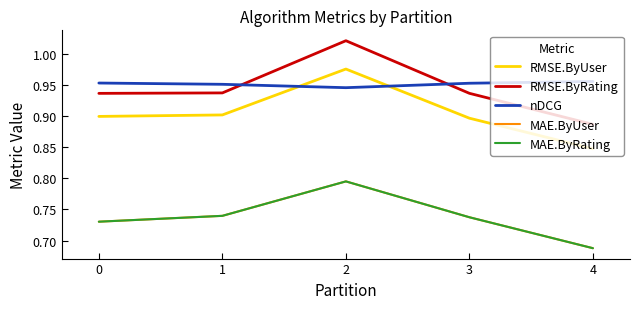

Does the chart have visible grid lines?

No